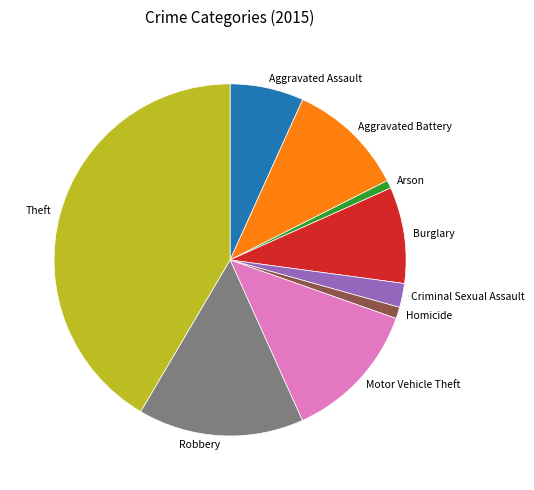

Which category has the biggest portion of the pie?

Theft